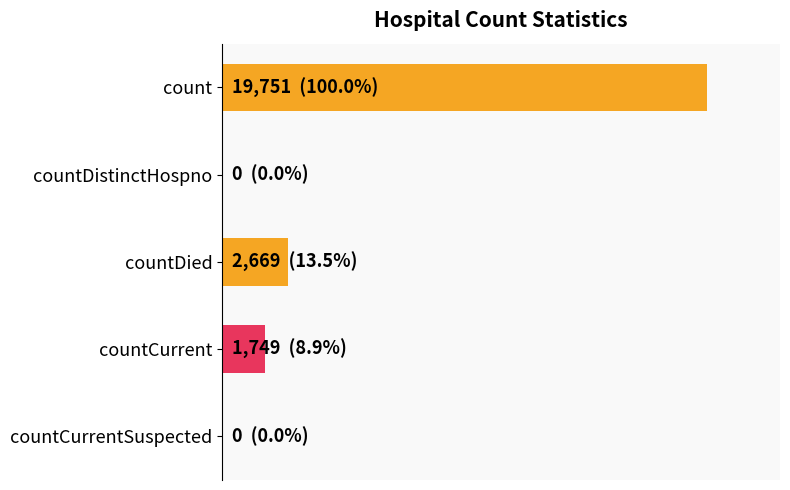

What is the difference between the maximum and minimum values?

19751